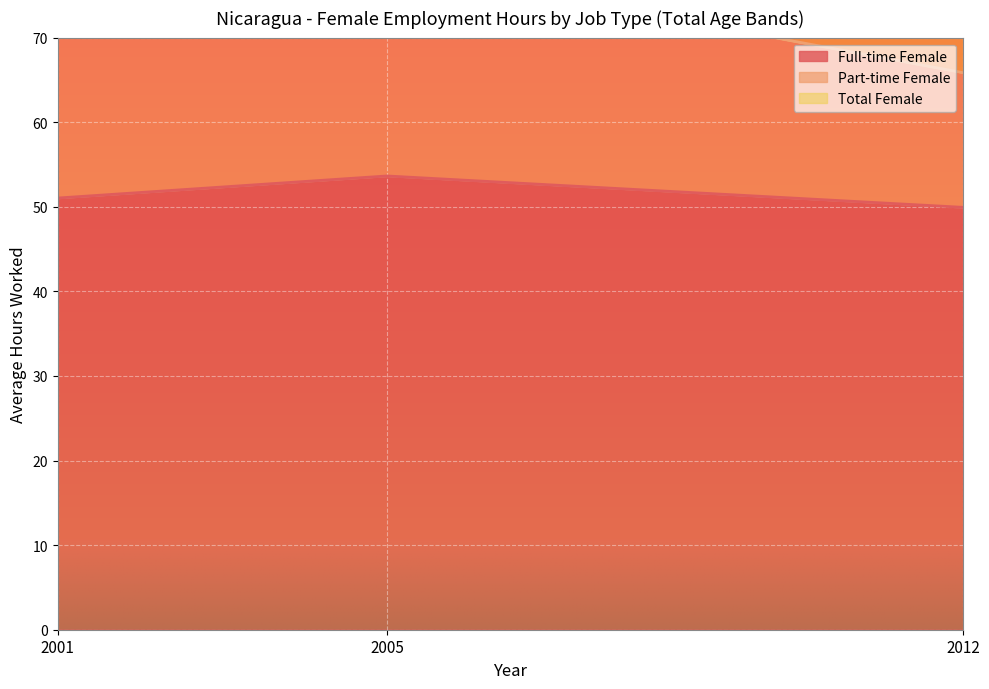

What is the value of the Full-time Female point at the 1st from the left?

51.0